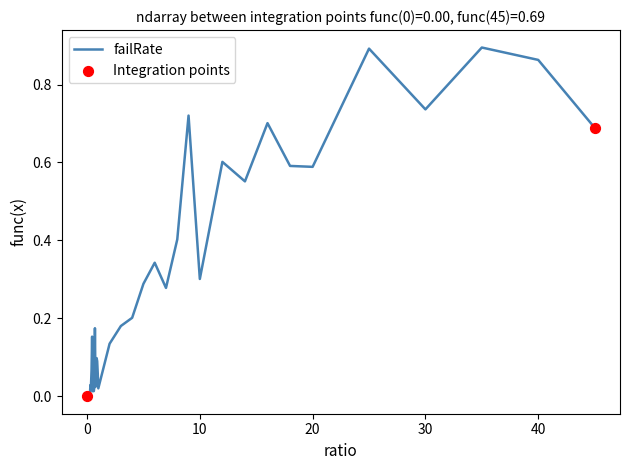

How many lines are shown in the chart?

1